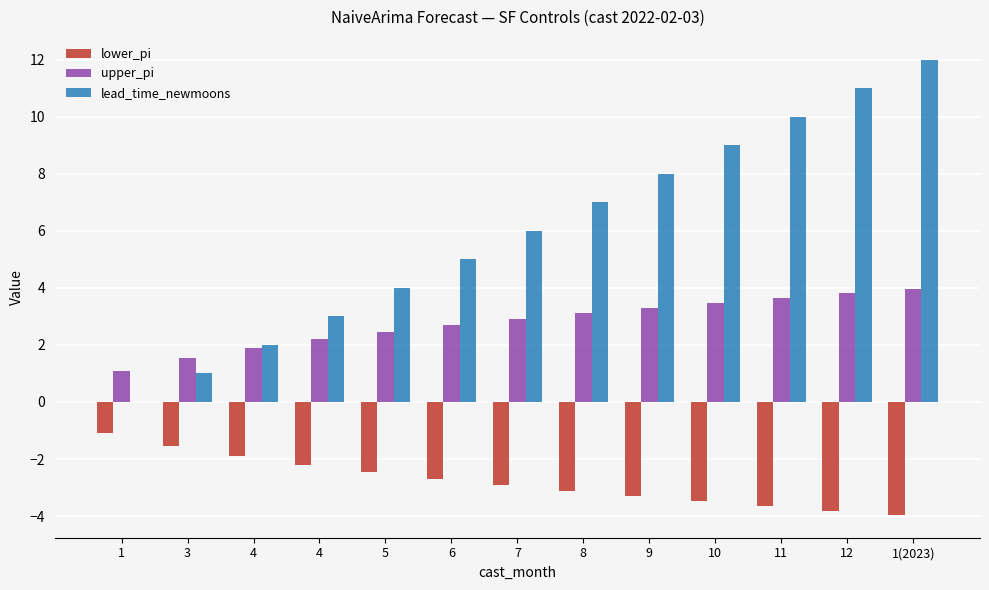

How many groups of bars are there?

13